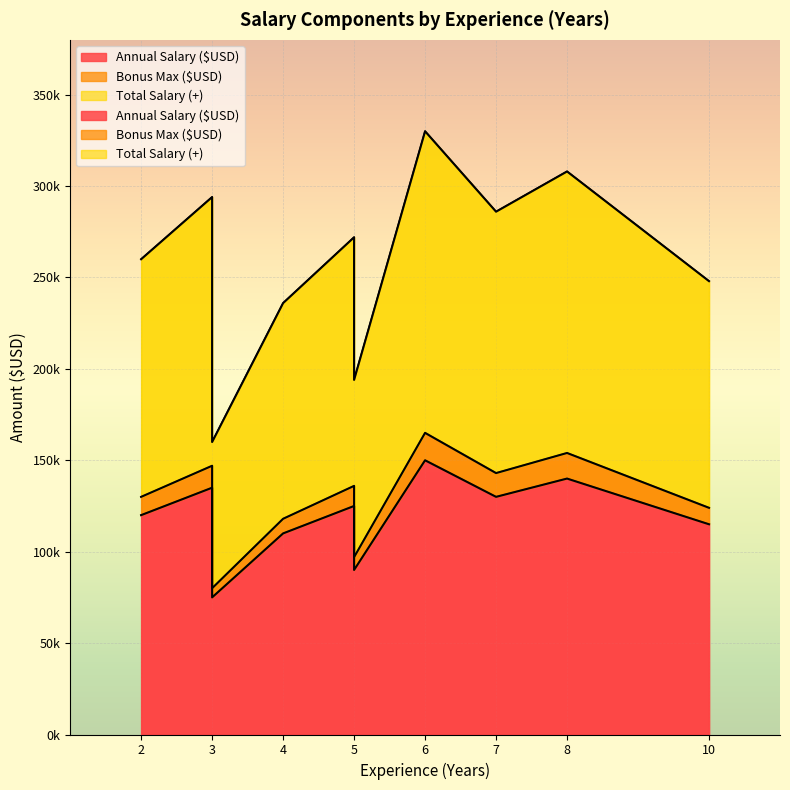

The Annual Salary ($USD) series shows 215665 at 3. True or false?

False